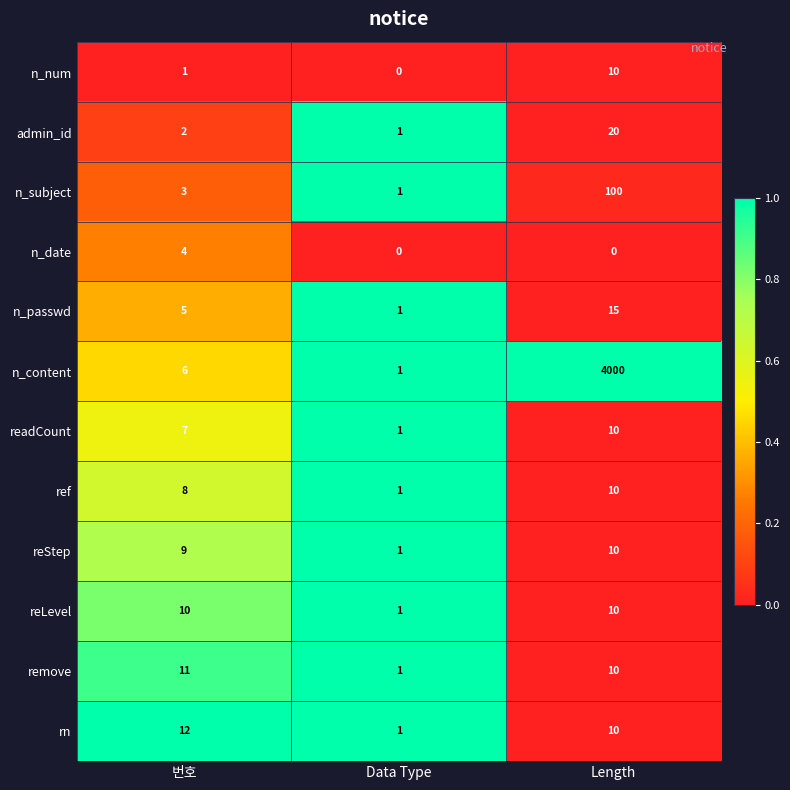

What is the difference between the maximum and minimum values in the reStep series?

9